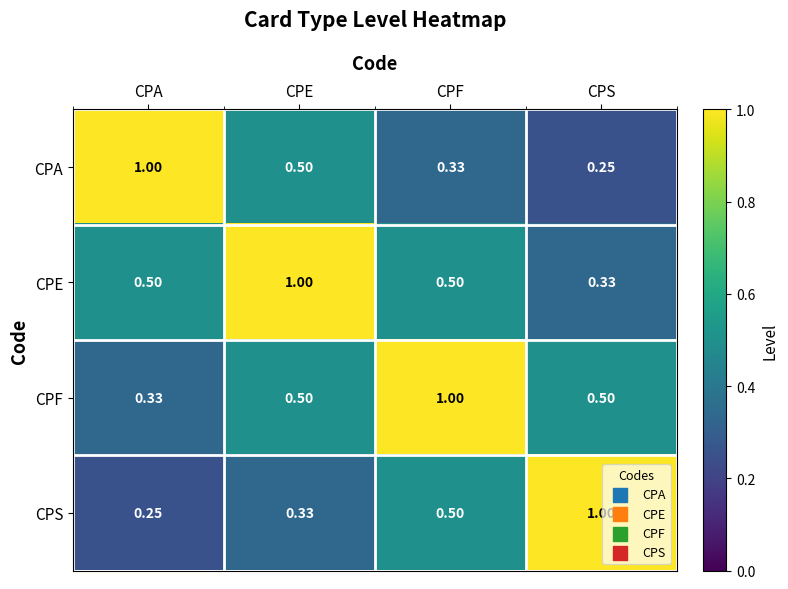

Which category has the highest value in the CPS series?

CPS